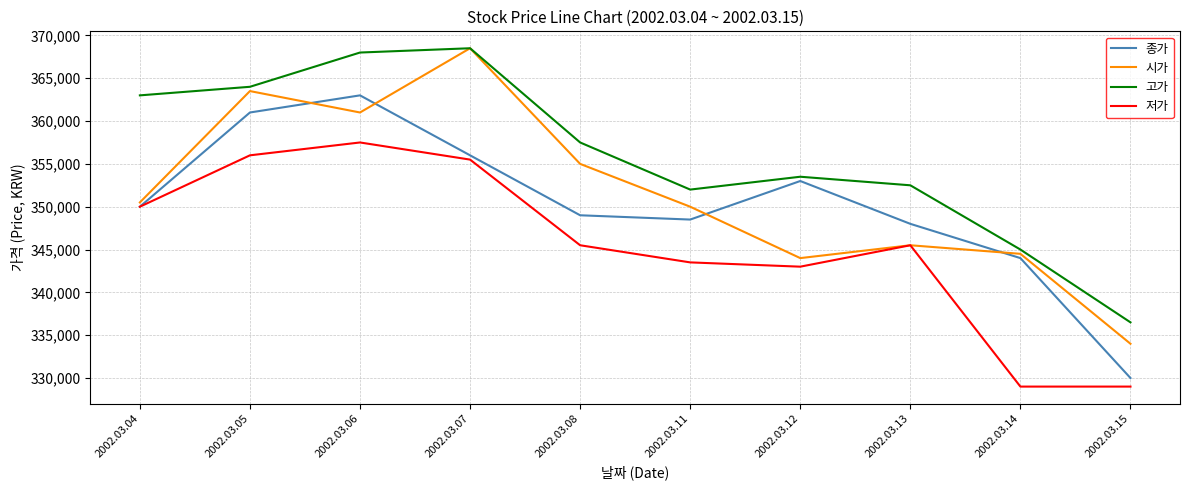

True or false: 저가 has a value of 345500 at 2002.03.08.

True